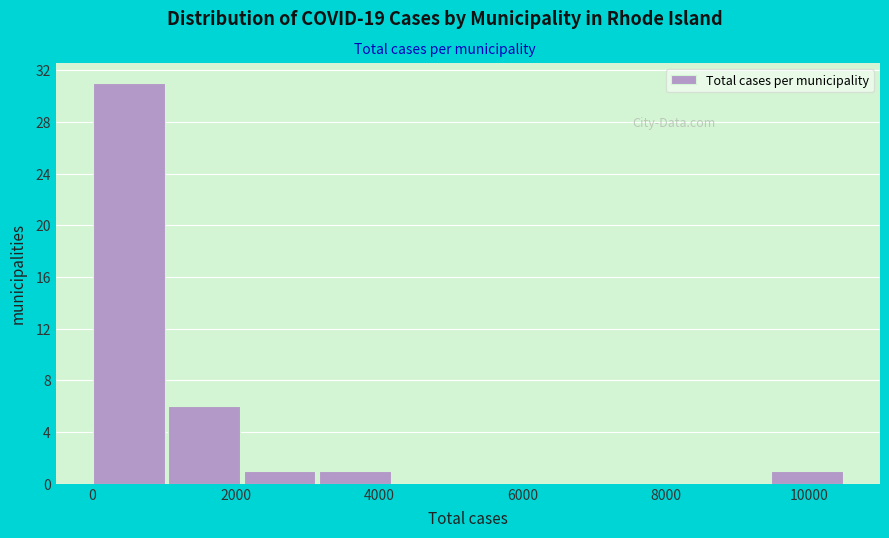

What is the height of the bar covering 0 to 1000 on the x-axis? Neither the bar edges nor the heights are printed on the chart, so give them approximately, as read against the axes.

31